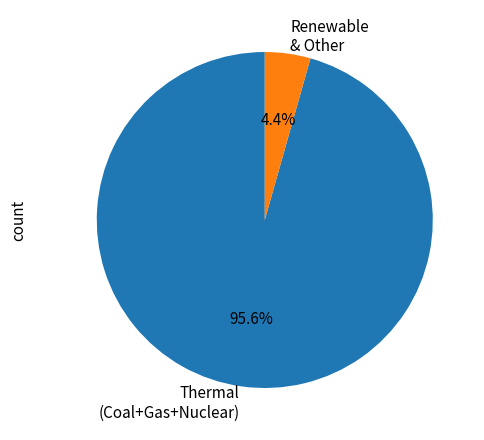

How many segments does this pie chart have?

2